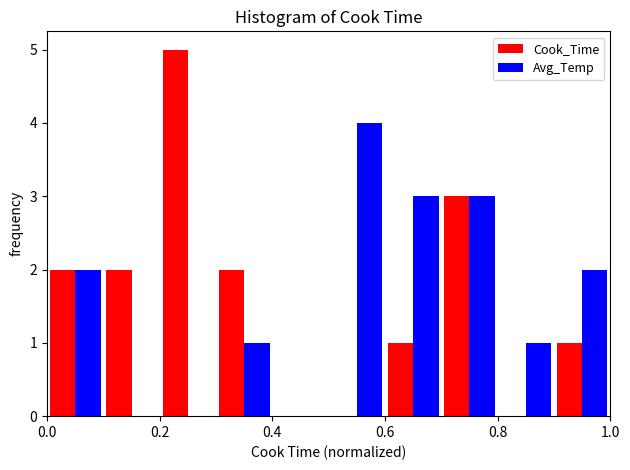

Reading left to right, list every range on the x-axis with the height of the bar of each series over it. The values are not printed on the chart, so give them approximately, as read against the axis.

0.0 to 0.1: Cook_Time=2	Avg_Temp=2
0.1 to 0.2: Cook_Time=2	Avg_Temp=0
0.2 to 0.3: Cook_Time=5	Avg_Temp=0
0.3 to 0.4: Cook_Time=2	Avg_Temp=1
0.4 to 0.5: Cook_Time=0	Avg_Temp=0
0.5 to 0.6: Cook_Time=0	Avg_Temp=4
0.6 to 0.7: Cook_Time=1	Avg_Temp=3
0.7 to 0.8: Cook_Time=3	Avg_Temp=3
0.8 to 0.9: Cook_Time=0	Avg_Temp=1
0.9 to 1.0: Cook_Time=1	Avg_Temp=2